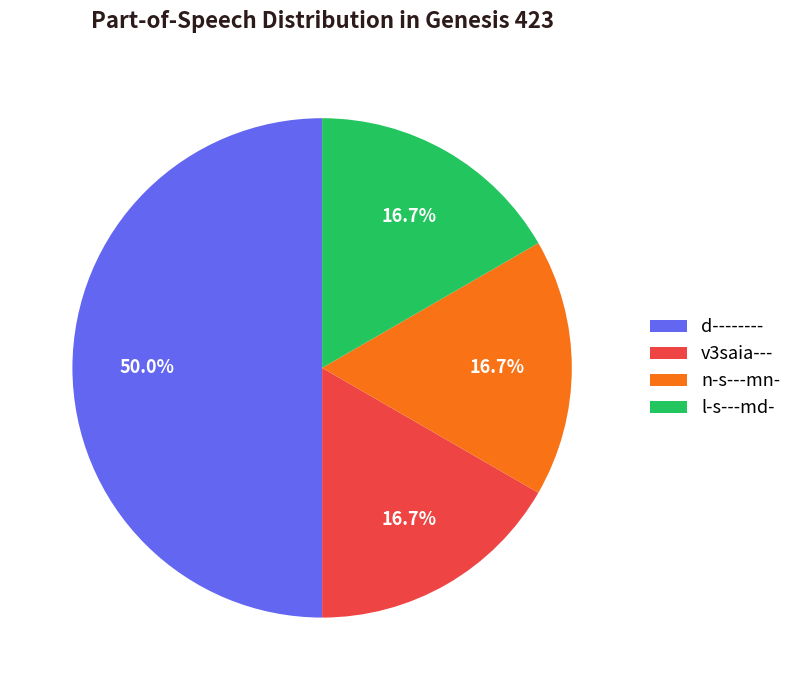

How many slices are in this pie chart?

4